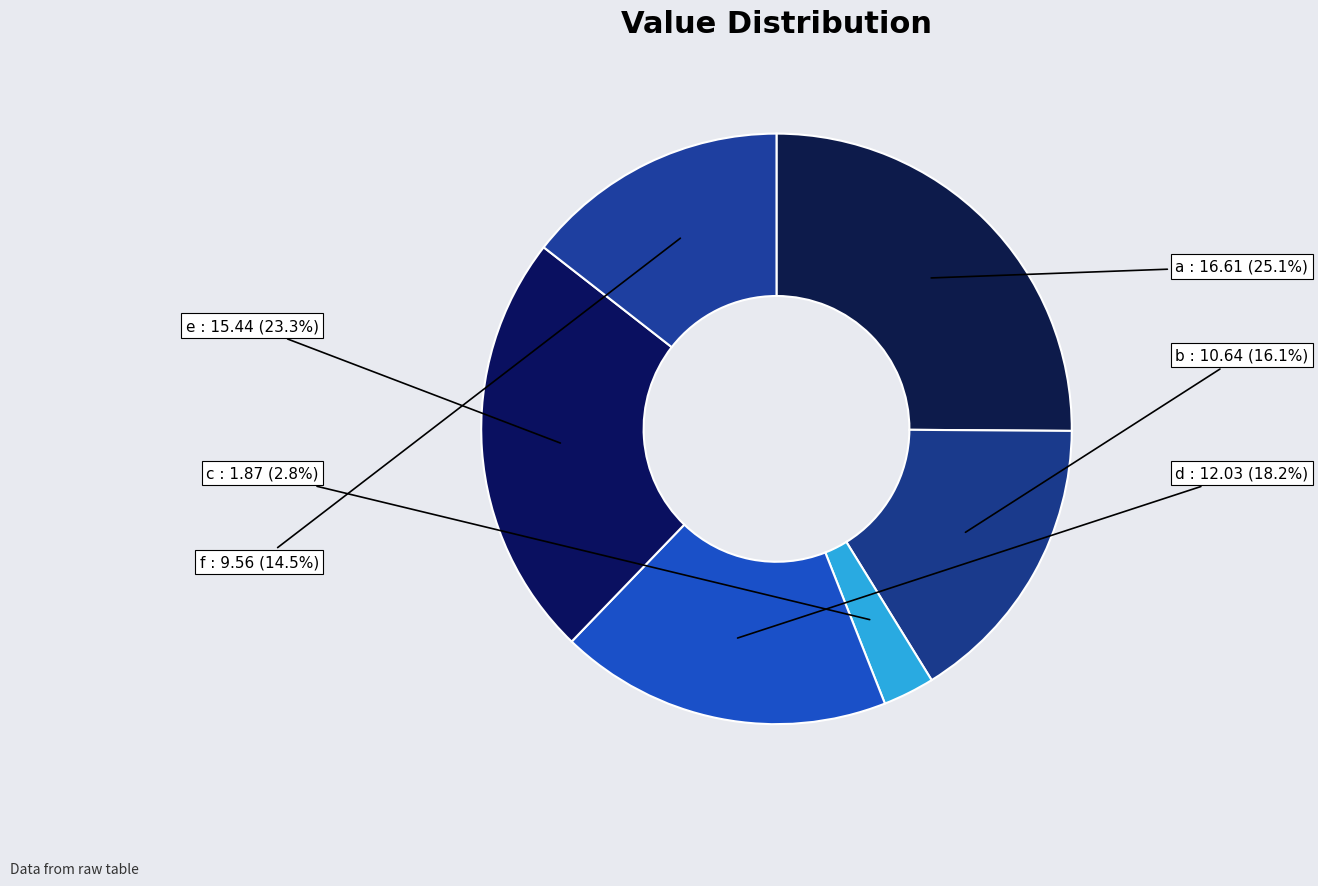

How many segments does this pie chart have?

6